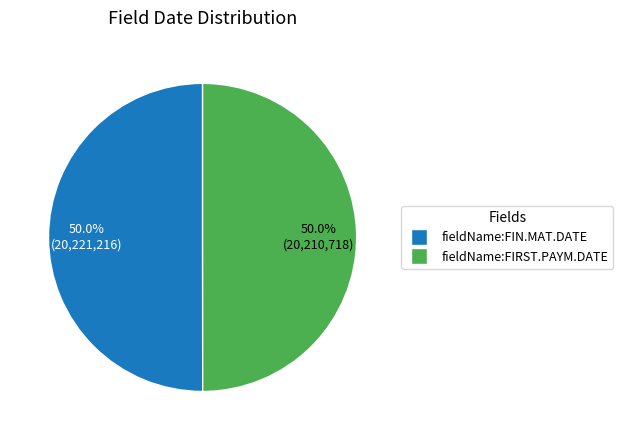

Which slice is the smallest?

fieldName:FIRST.PAYM.DATE